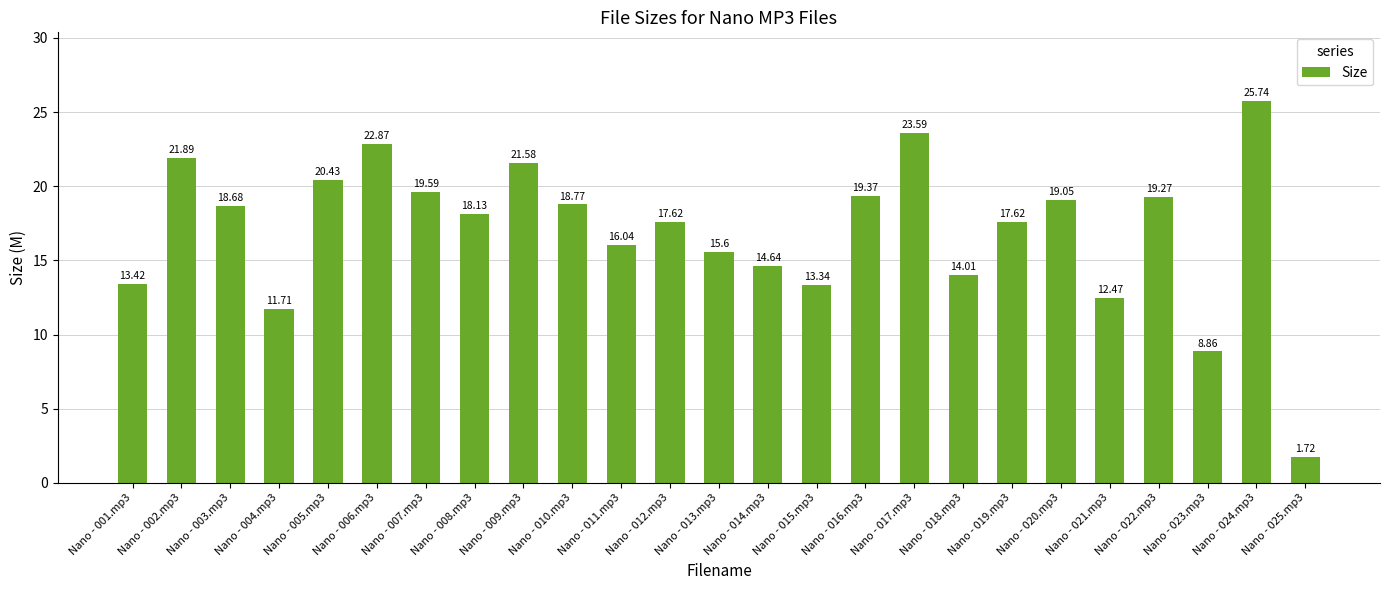

Which has a higher value, Nano - 020.mp3 or Nano - 012.mp3?

Nano - 020.mp3